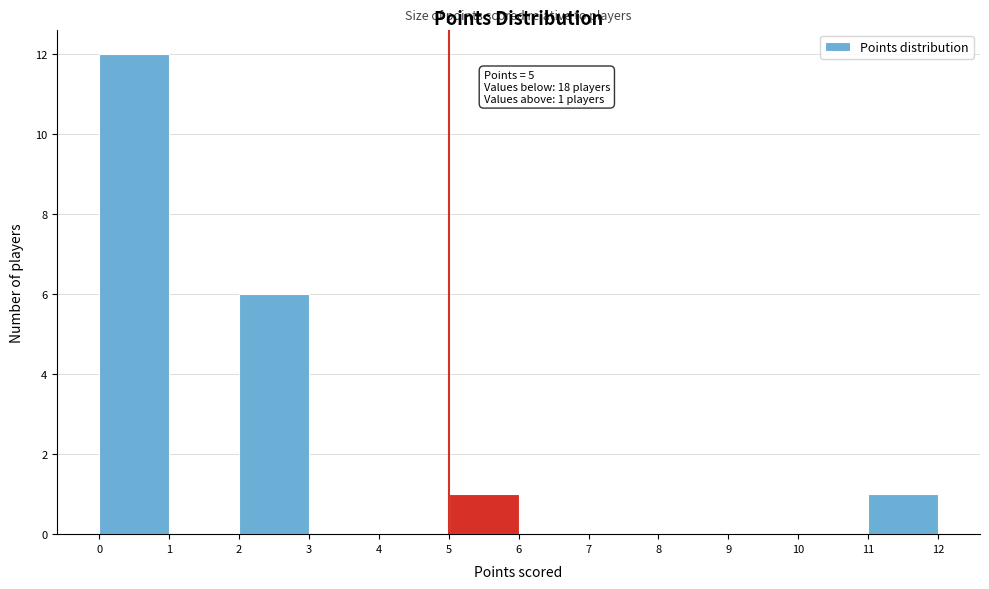

Over which range of the x-axis is the bar tallest?

0 to 1